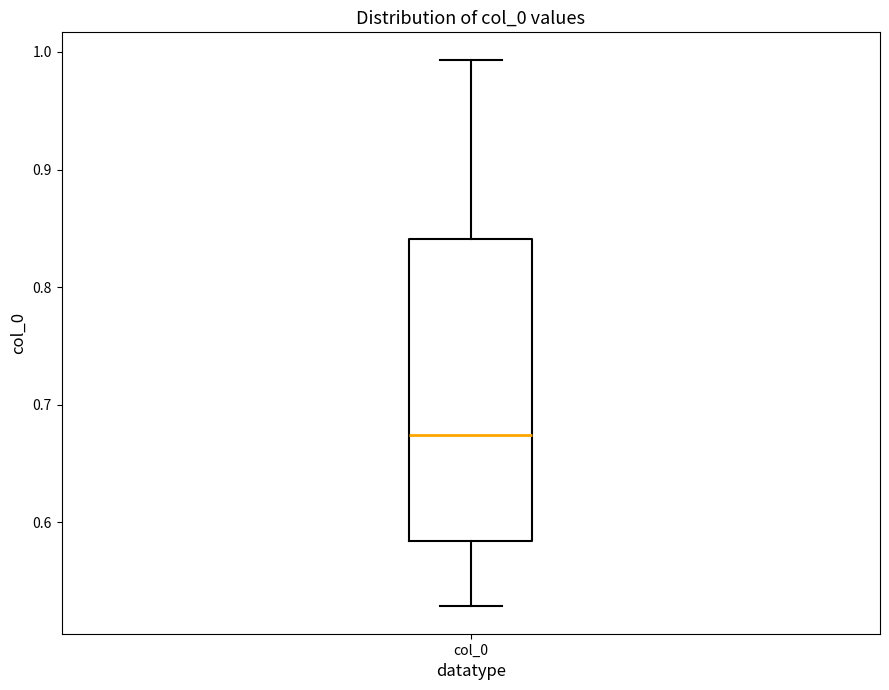

Transcribe this box plot: give where the median line is, the range the box spans, and where the two whiskers end, as read against the y-axis. The values are not printed on the chart, so give them approximately, as read against the axis.

median 0.67, box 0.58 to 0.84, whiskers 0.53 to 0.99